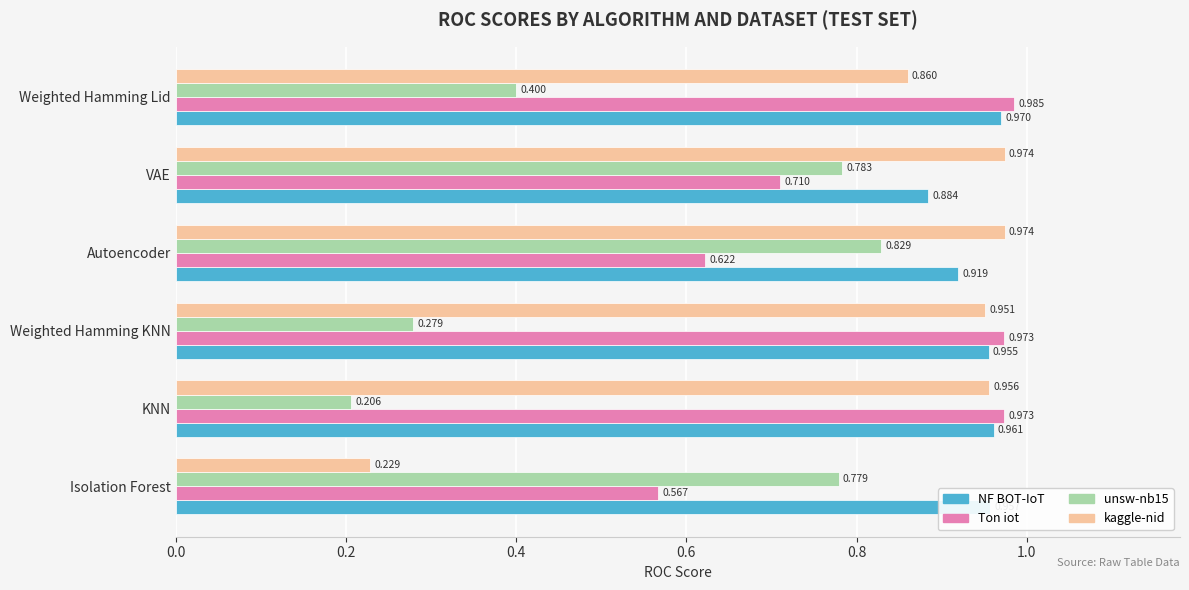

At which category does the chart reach its peak across all series?

Weighted Hamming Lid